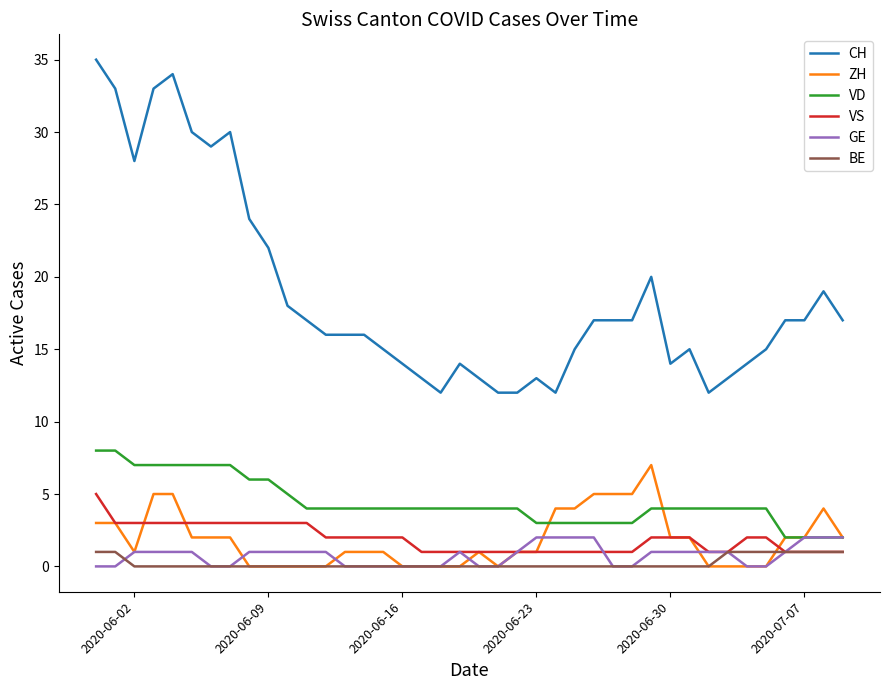

Which series ends up on top after the final intersection of ZH and VS?

ZH